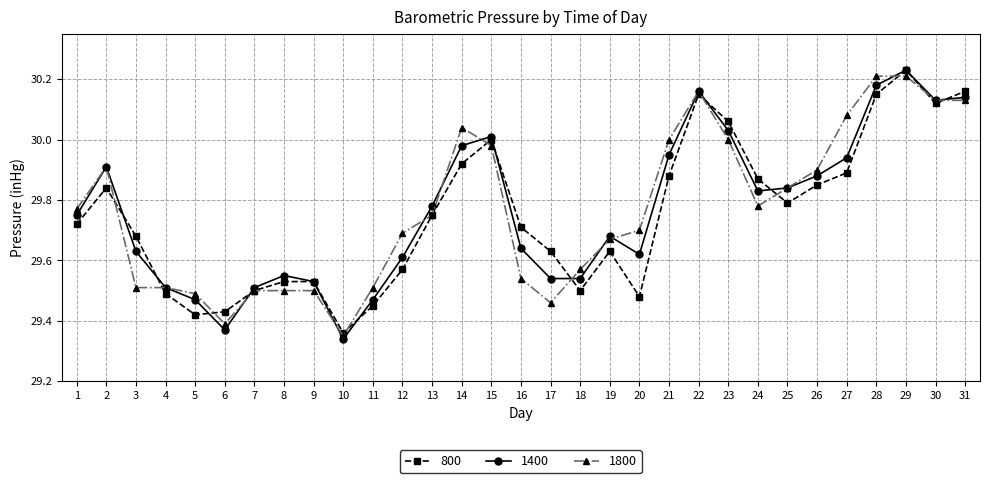

At which label is 1400 closest to 29?

10